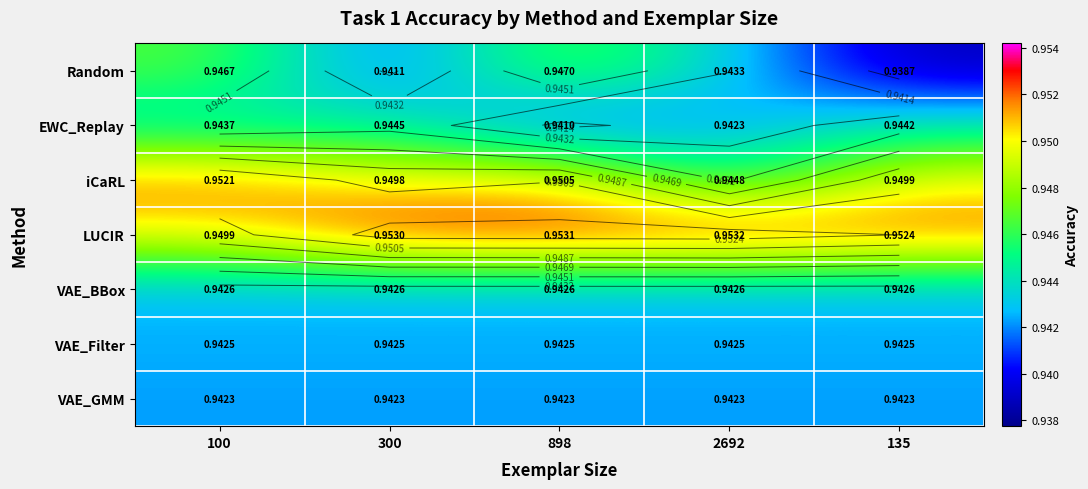

Which series has the largest range (max minus min)?

Random